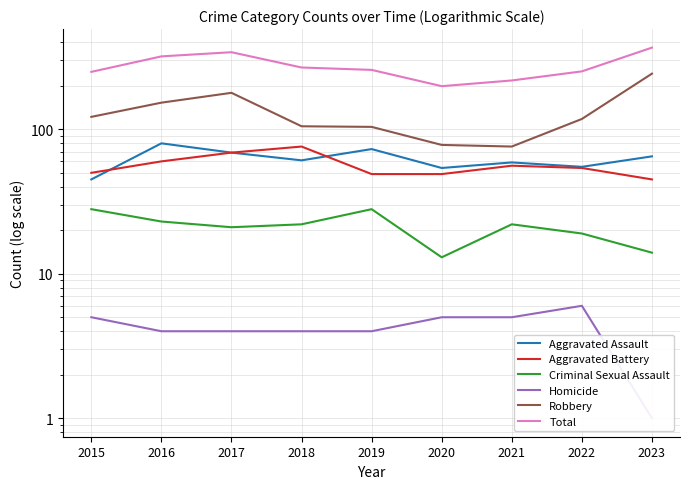

The Robbery series shows 118 at 2022. True or false?

True